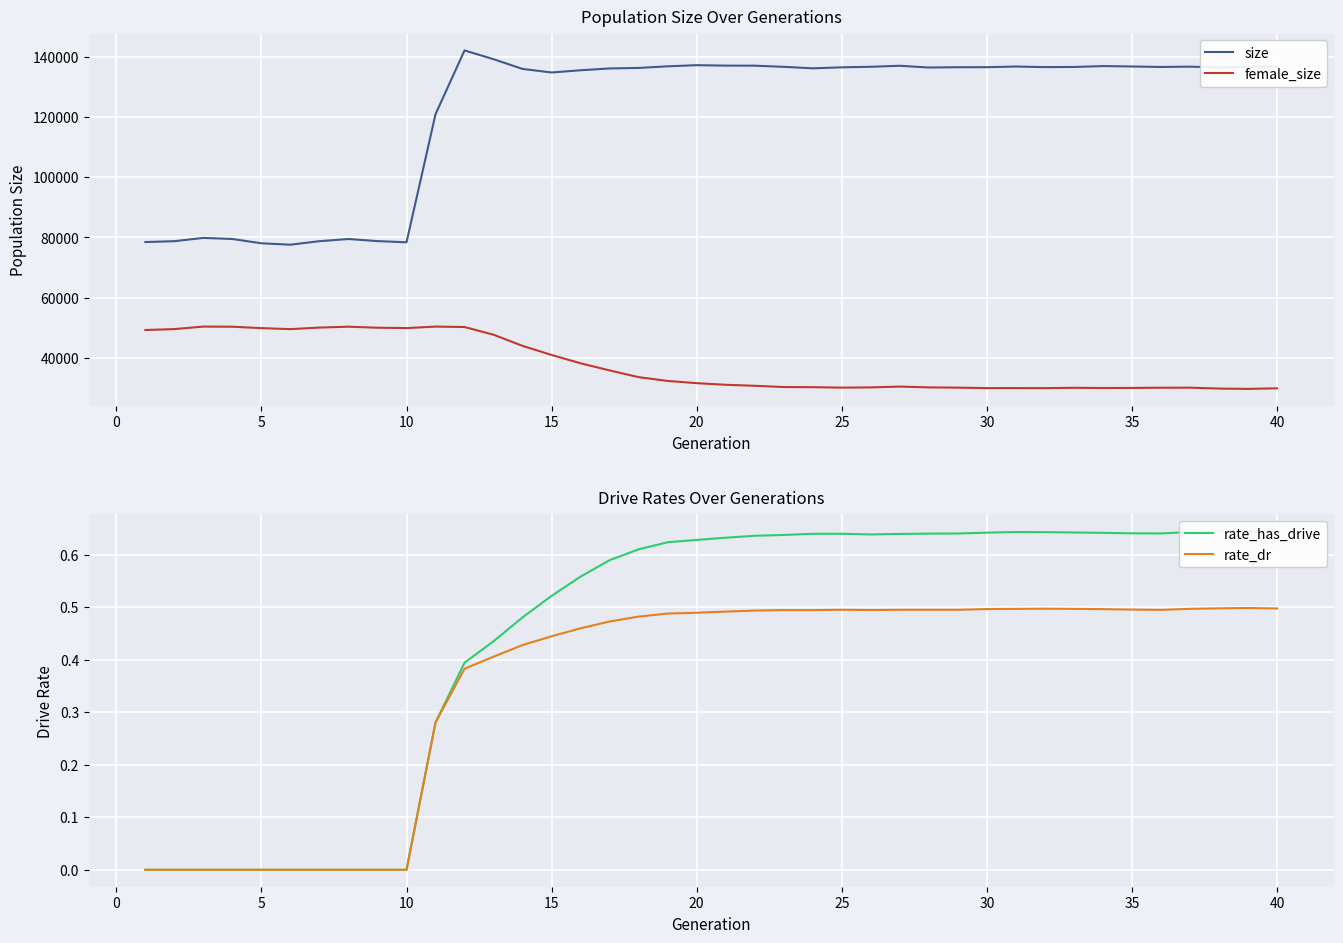

What is the maximum value for female_size?

50442